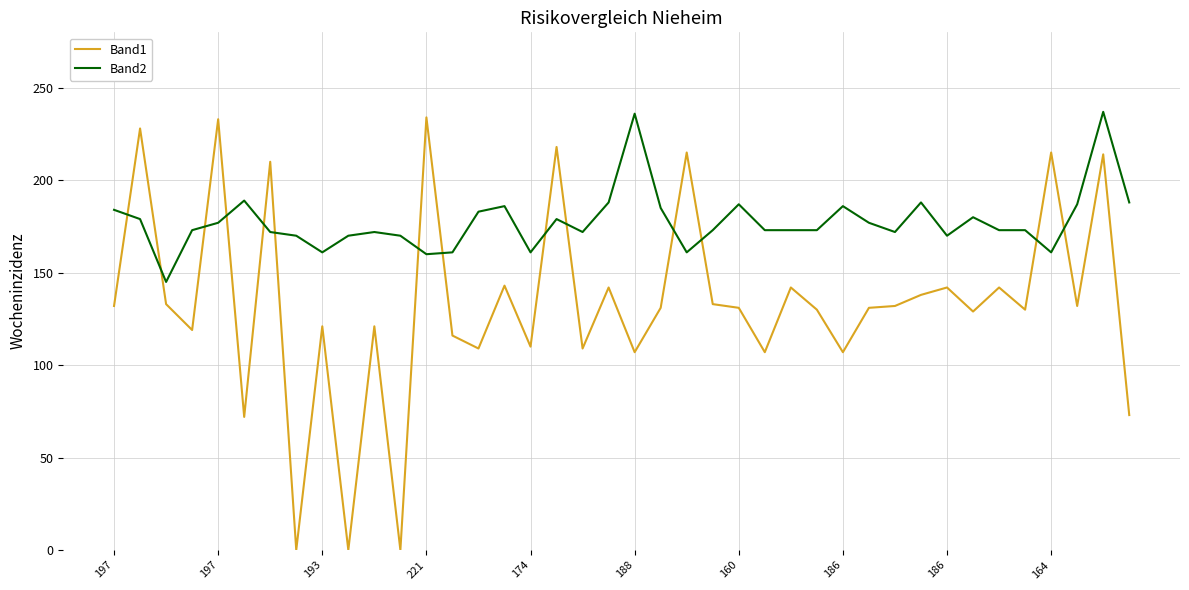

List the series in order of their overall mean, highest first.

Band2, Band1